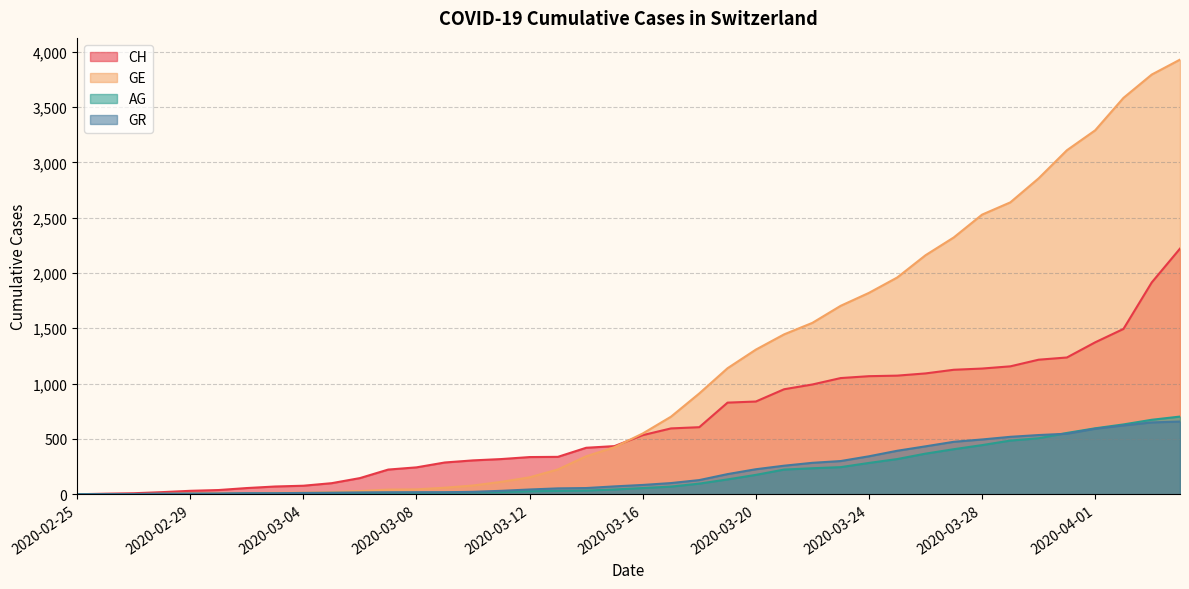

The value of GR at 2020-03-24 is 499. True or false?

False